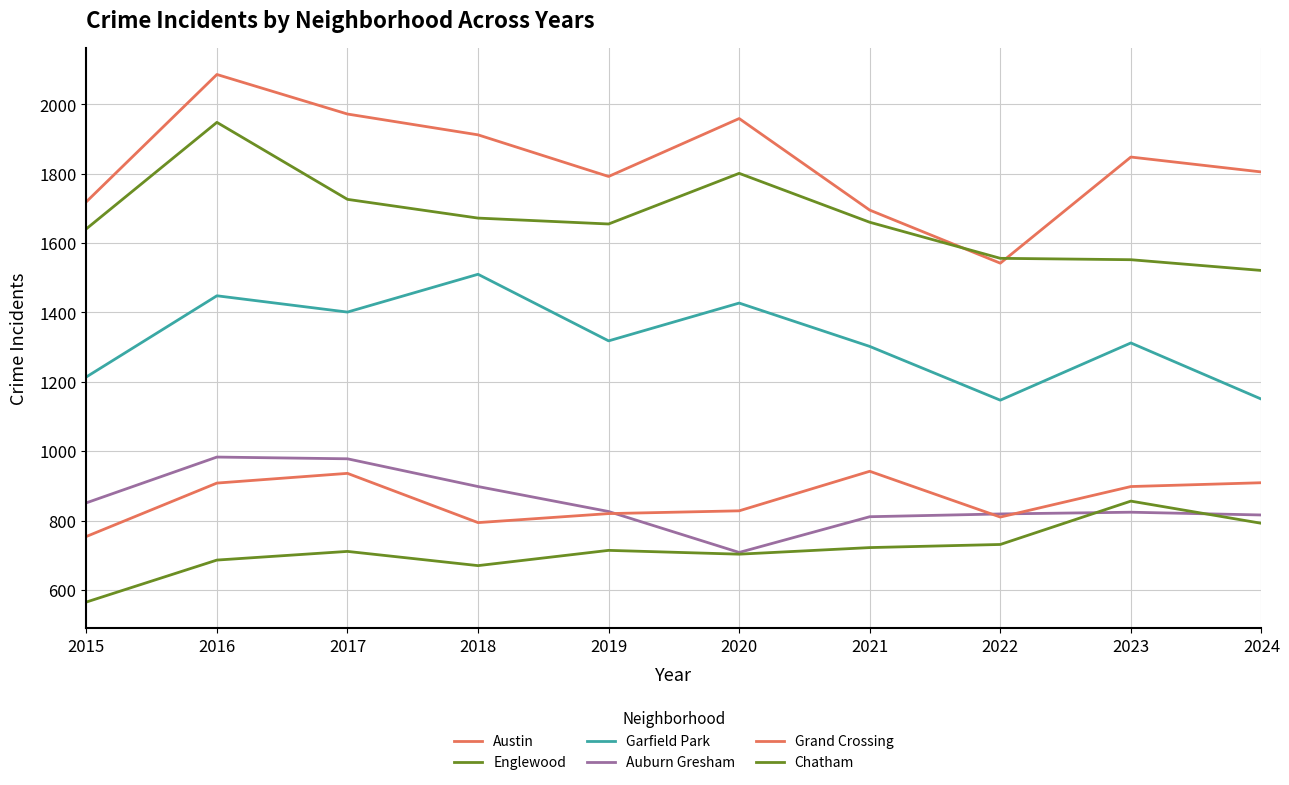

Does the chart display data point markers on the line(s)?

No